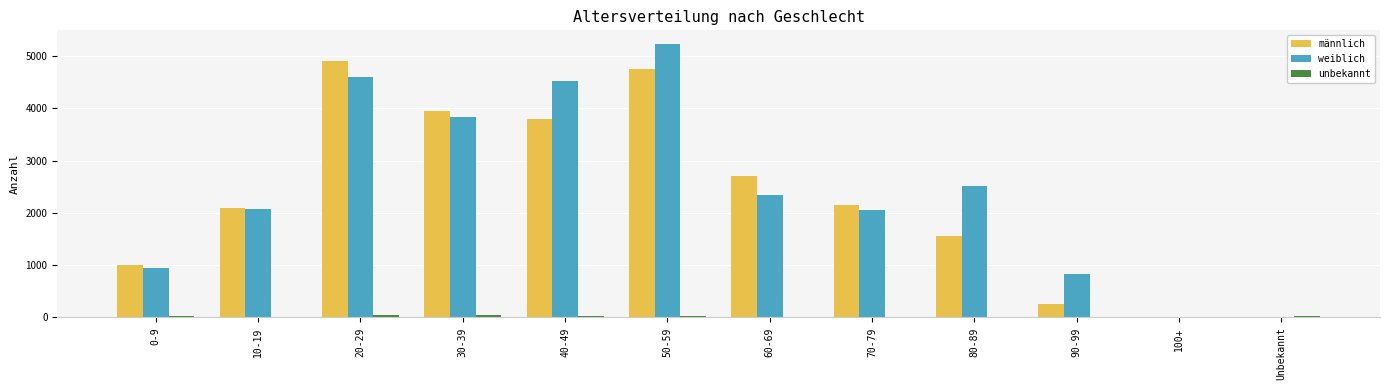

What is the maximum value for weiblich?

5231